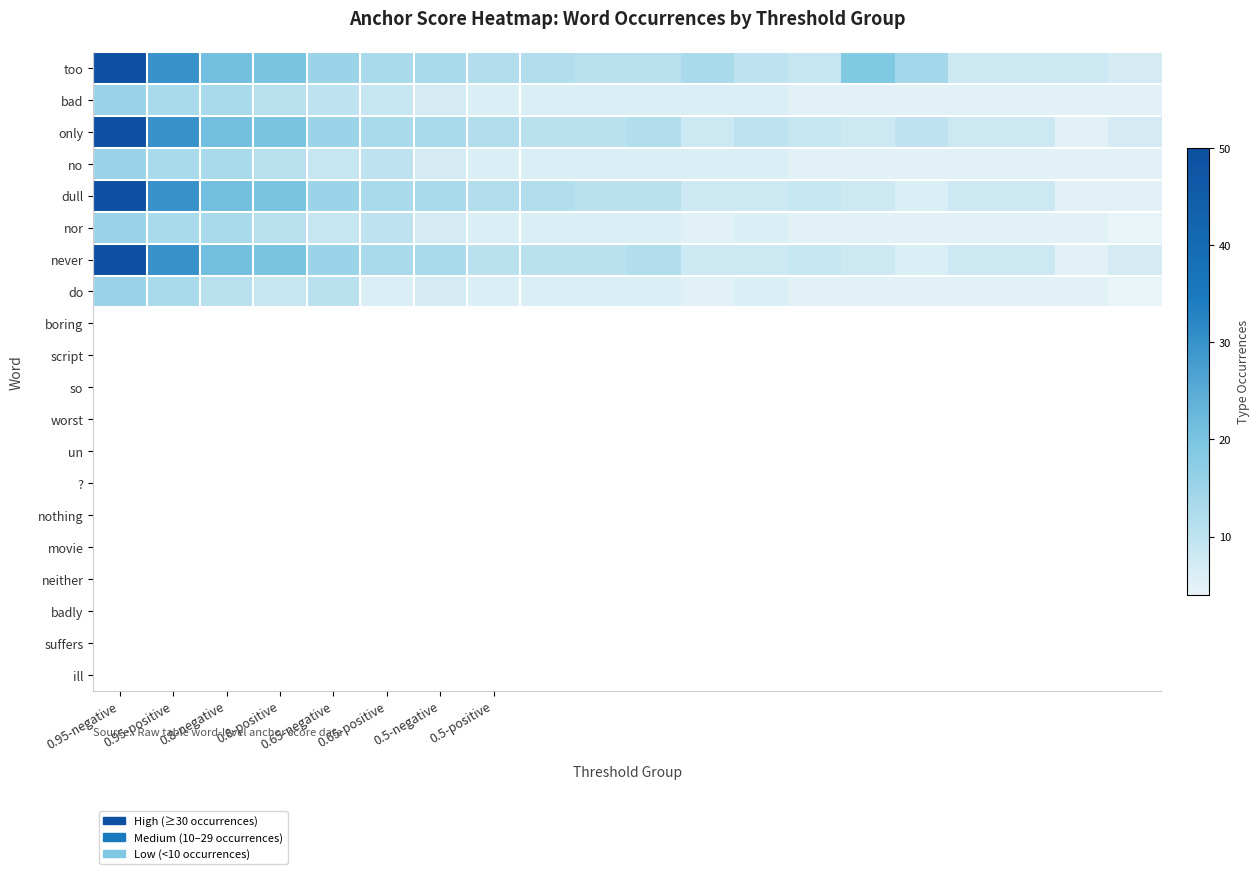

Which series has the widest spread of values?

only